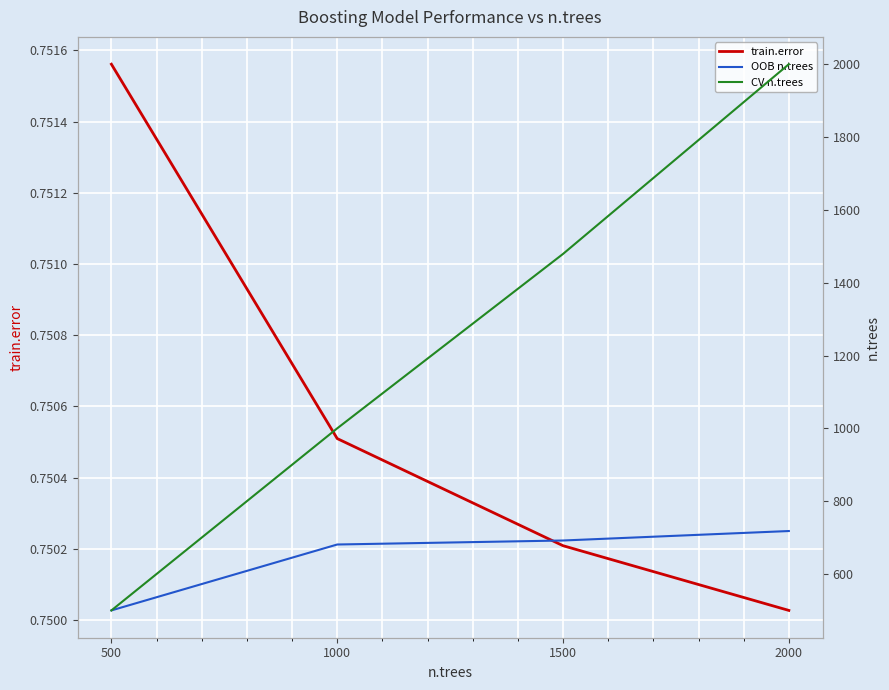

What is the value of the CV n.trees point at the 4th from the left?

2000.0